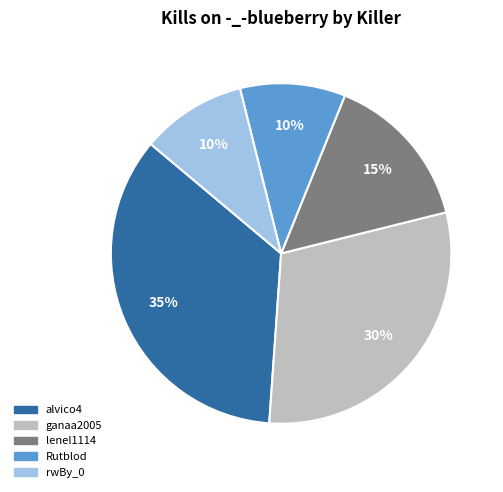

To the nearest percent, what is the difference between the largest and smallest slice percentages?

25%